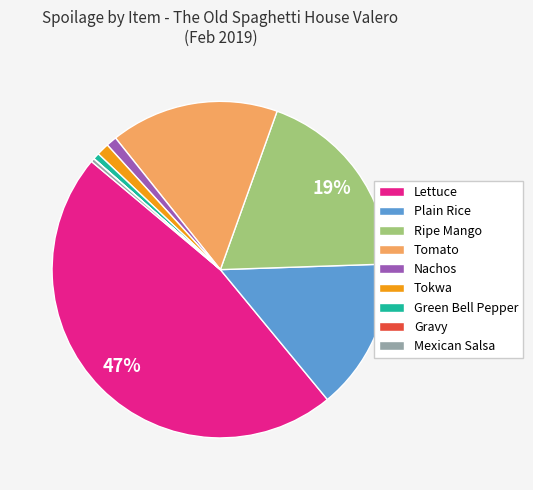

Which category has the biggest portion of the pie?

Lettuce